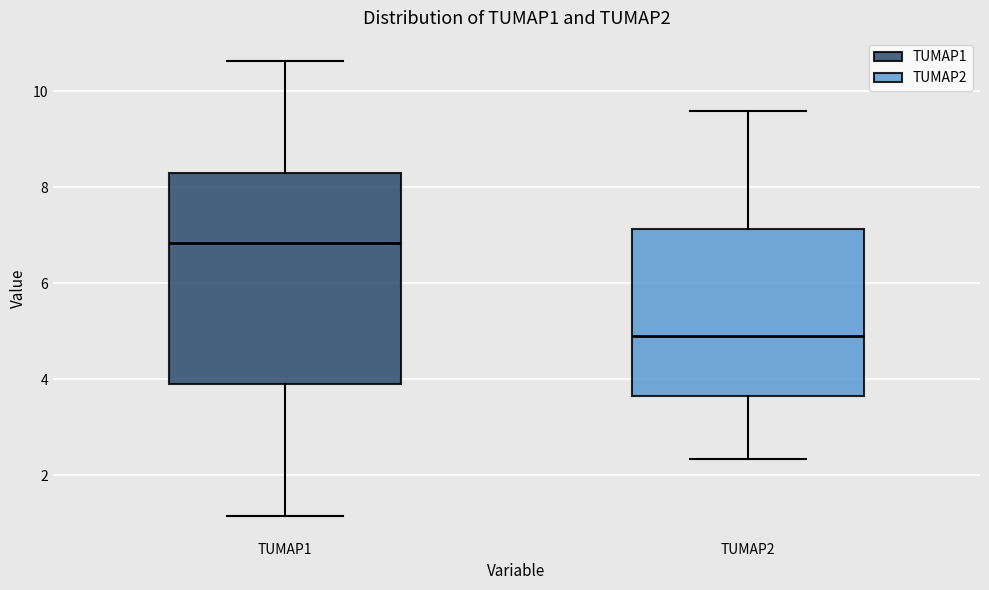

Where does the lower whisker of the box for TUMAP1 end on the y-axis? The values are not printed on the chart, so give them approximately, as read against the axis.

1.2